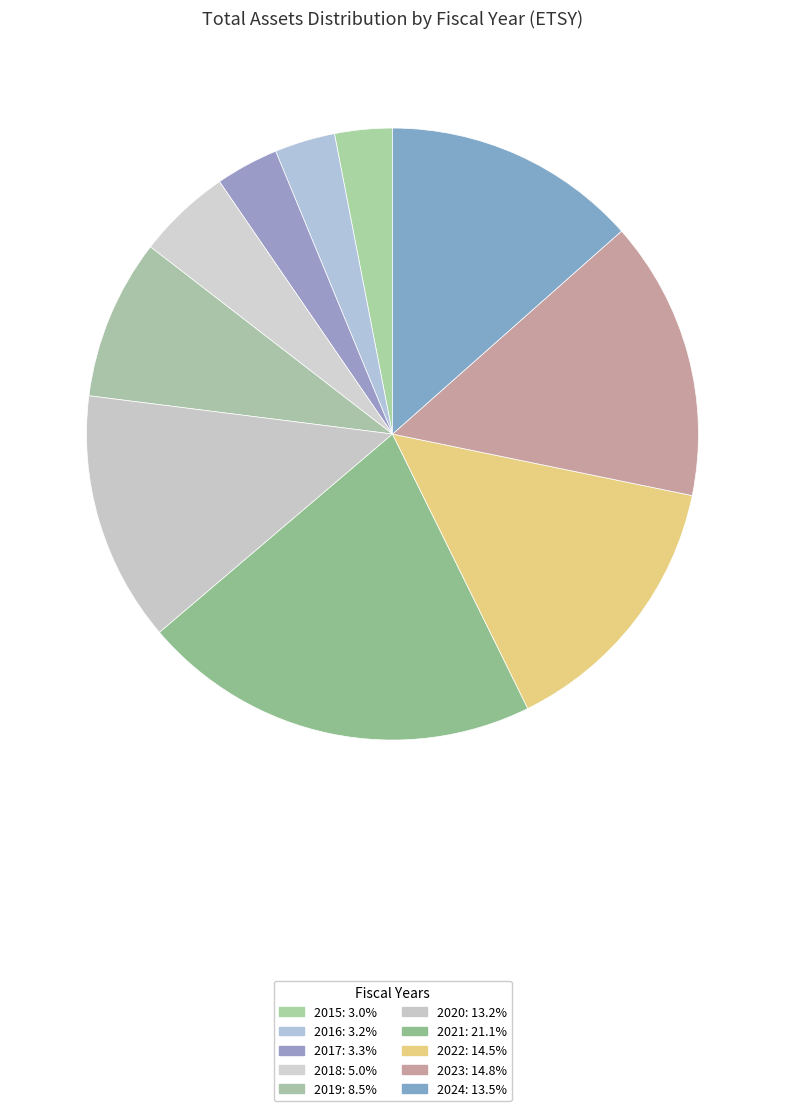

How many segments does this pie chart have?

10